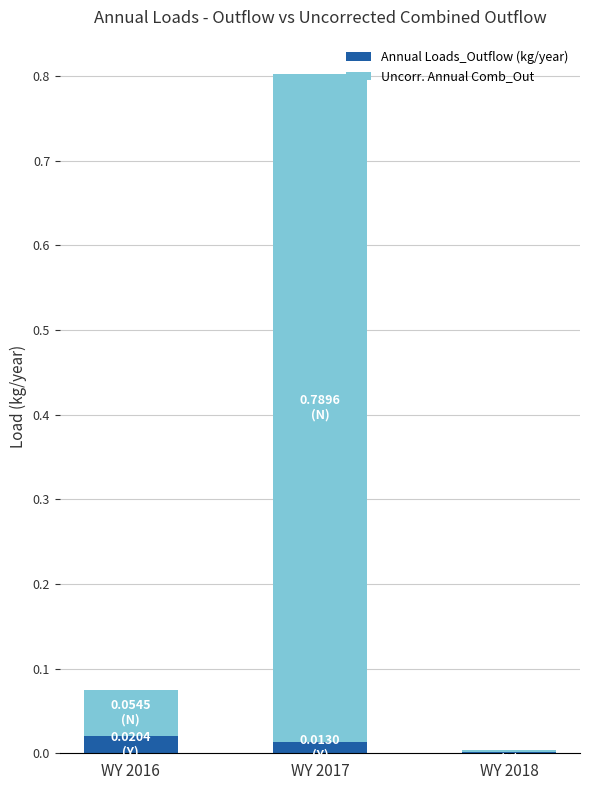

At which category is the sum across all series the highest?

WY 2017